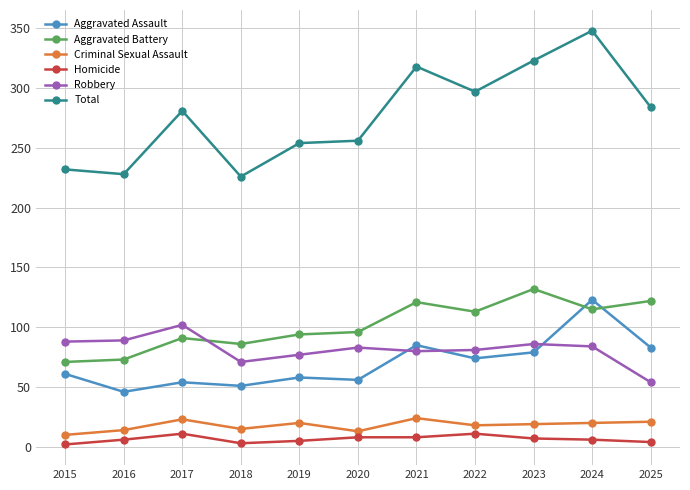

Does the chart display data point markers on the line(s)?

Yes